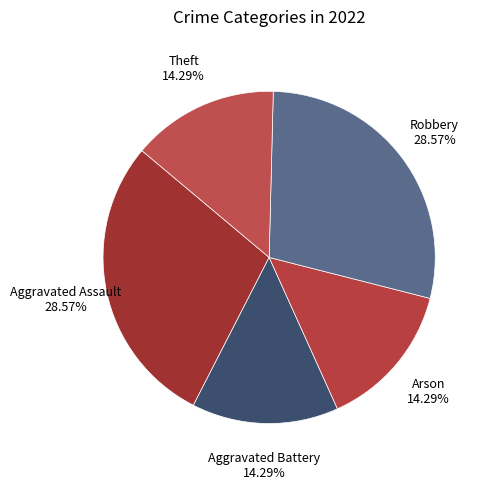

Count the number of slices in the pie.

5